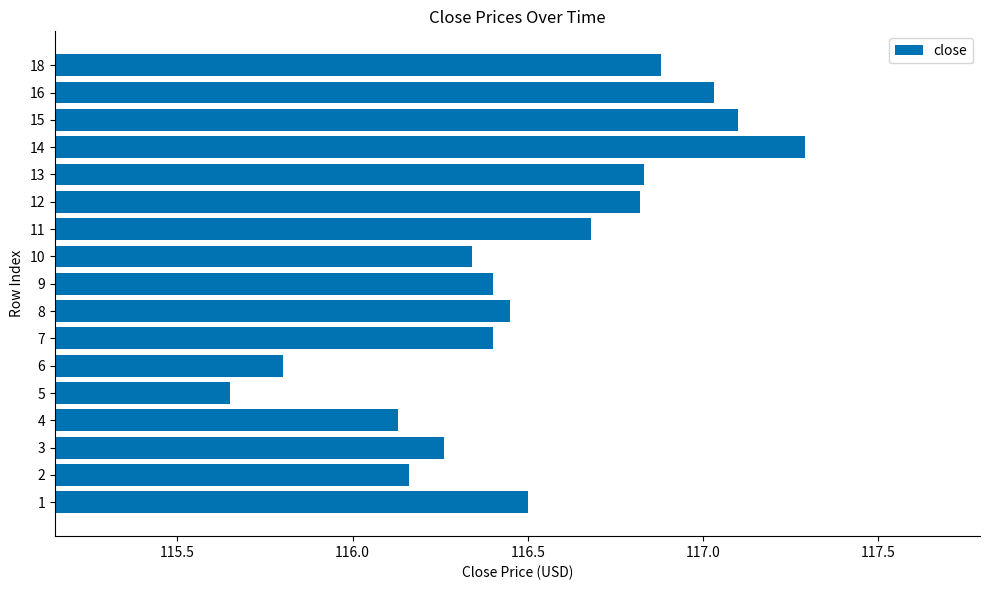

Which label corresponds to the smallest value in the chart?

5